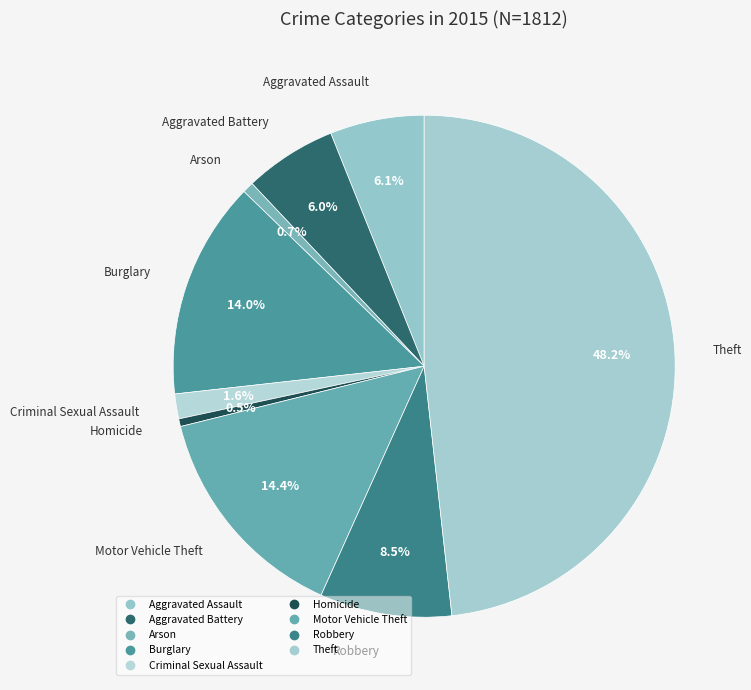

How many slices are in this pie chart?

9